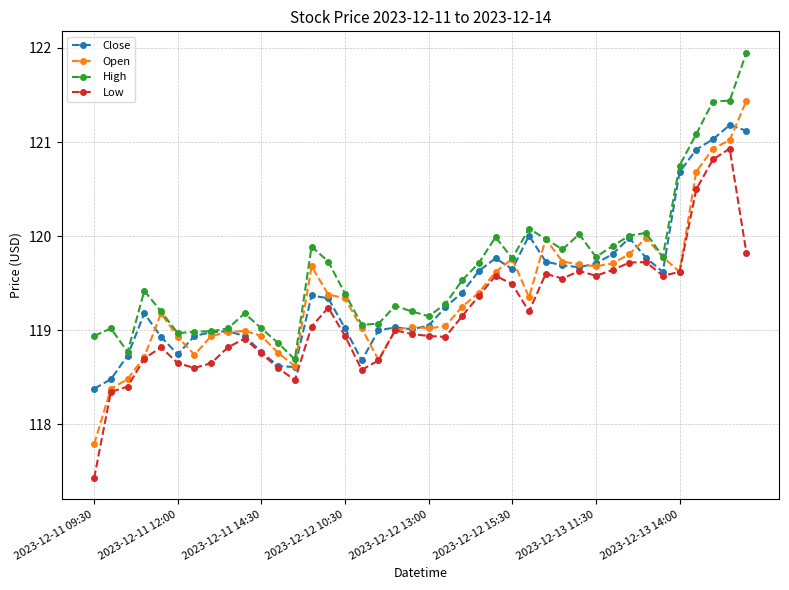

How many data points does each series have?

40